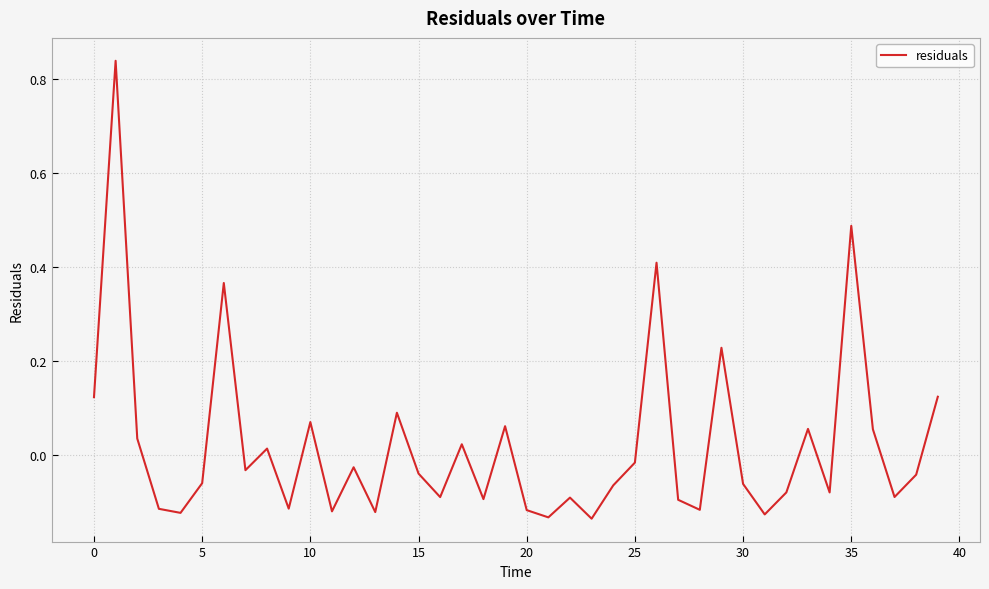

Does the chart display data point markers on the line(s)?

No